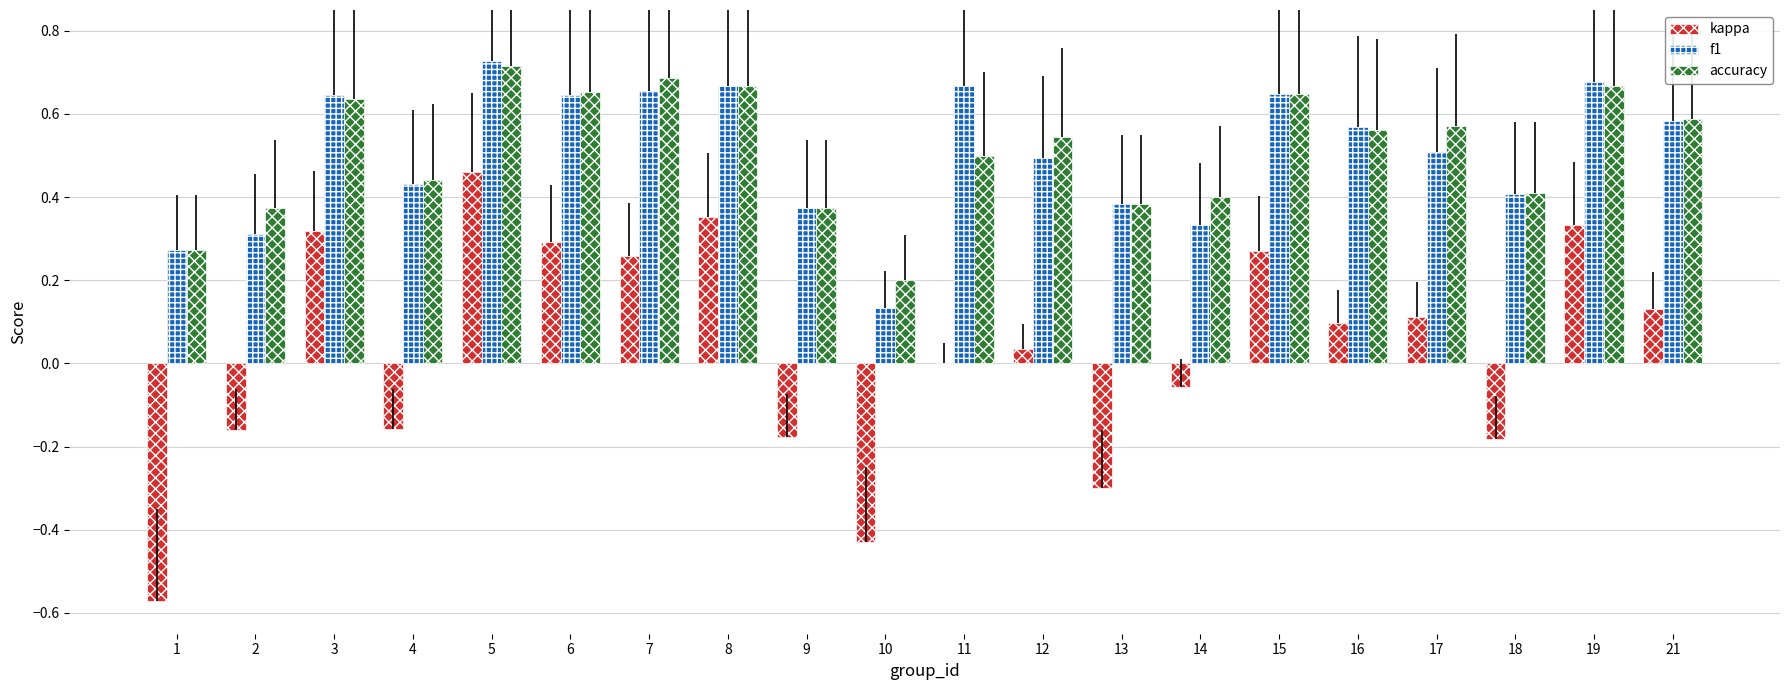

What is the total value across all series at 15?

1.6